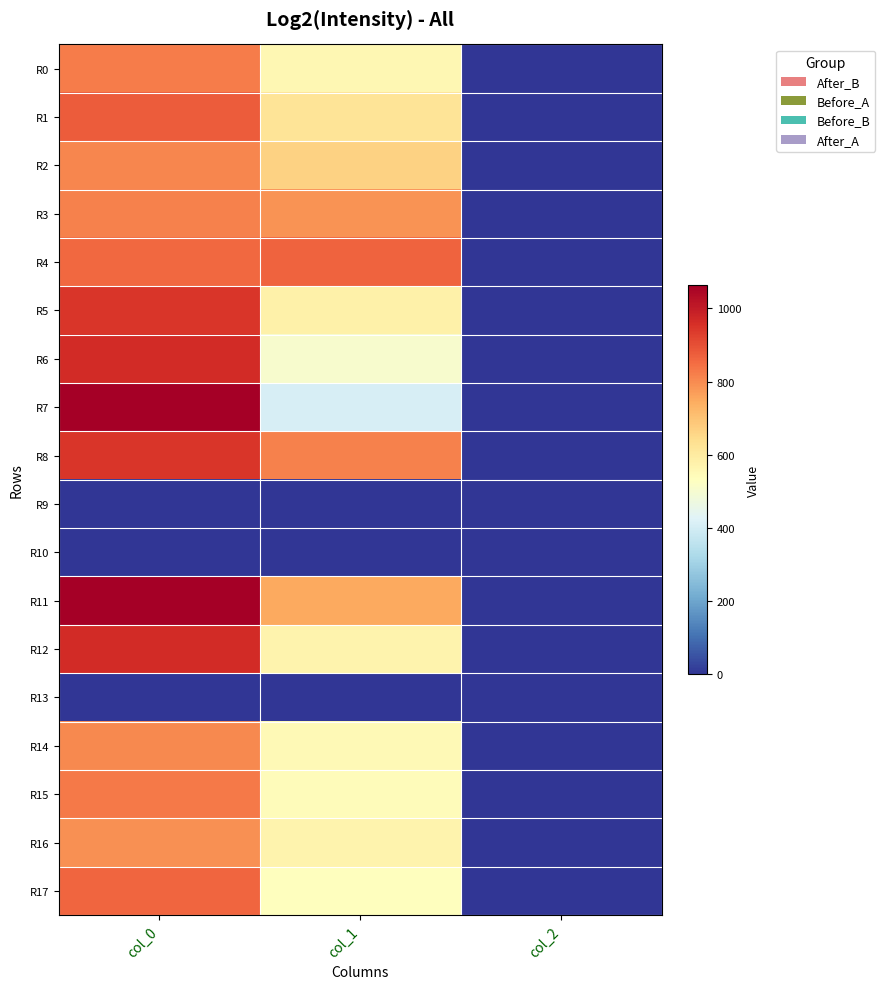

Reading right to left, list all the values displayed in this chart.

R0: col_2=2.0	col_1=556.9	col_0=823.3
R1: col_2=2.0	col_1=621.0	col_0=876.7
R2: col_2=2.0	col_1=664.9	col_0=806.7
R3: col_2=2.0	col_1=786.4	col_0=816.7
R4: col_2=2.0	col_1=864.0	col_0=856.7
R5: col_2=2.0	col_1=580.5	col_0=946.7
R6: col_2=2.0	col_1=502.9	col_0=966.7
R7: col_2=2.0	col_1=408.4	col_0=1063.3
R8: col_2=2.0	col_1=816.8	col_0=946.7
R9: col_2=0.0	col_1=0.0	col_0=0.0
R10: col_2=0.0	col_1=0.0	col_0=0.0
R11: col_2=2.0	col_1=749.2	col_0=1060.0
R12: col_2=2.0	col_1=570.4	col_0=966.7
R13: col_2=0.0	col_1=0.0	col_0=0.0
R14: col_2=2.0	col_1=550.1	col_0=803.3
R15: col_2=2.0	col_1=540.0	col_0=830.0
R16: col_2=2.0	col_1=570.4	col_0=793.3
R17: col_2=2.0	col_1=533.2	col_0=860.0